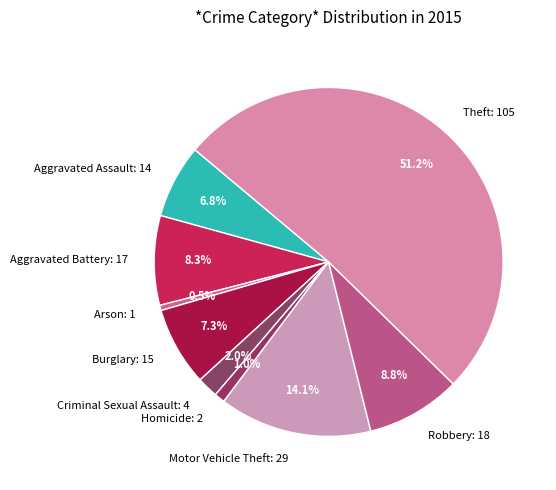

What percentage is the Homicide slice, to the nearest percent?

1%